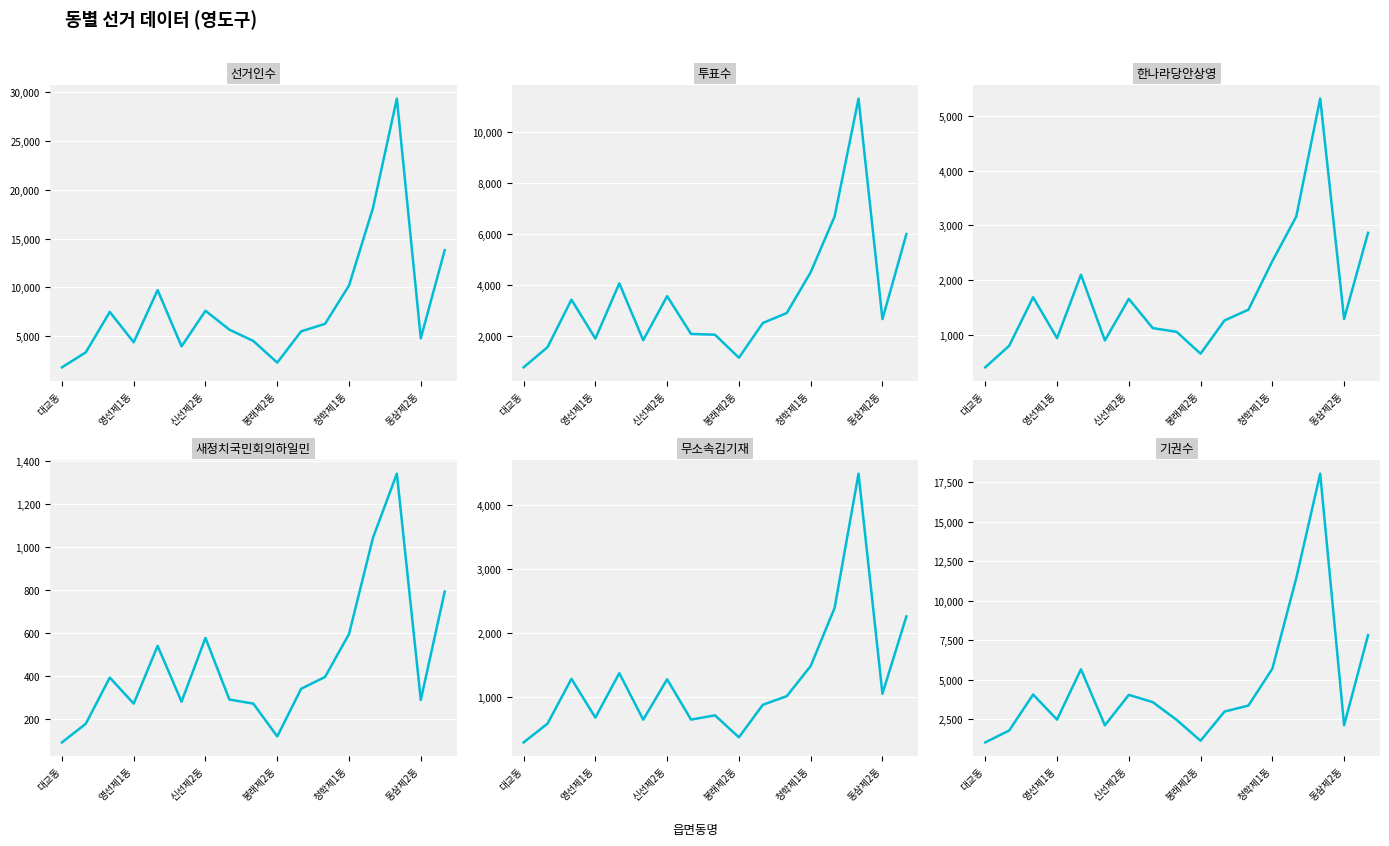

At how many categories does at least one series exceed 11164?

3